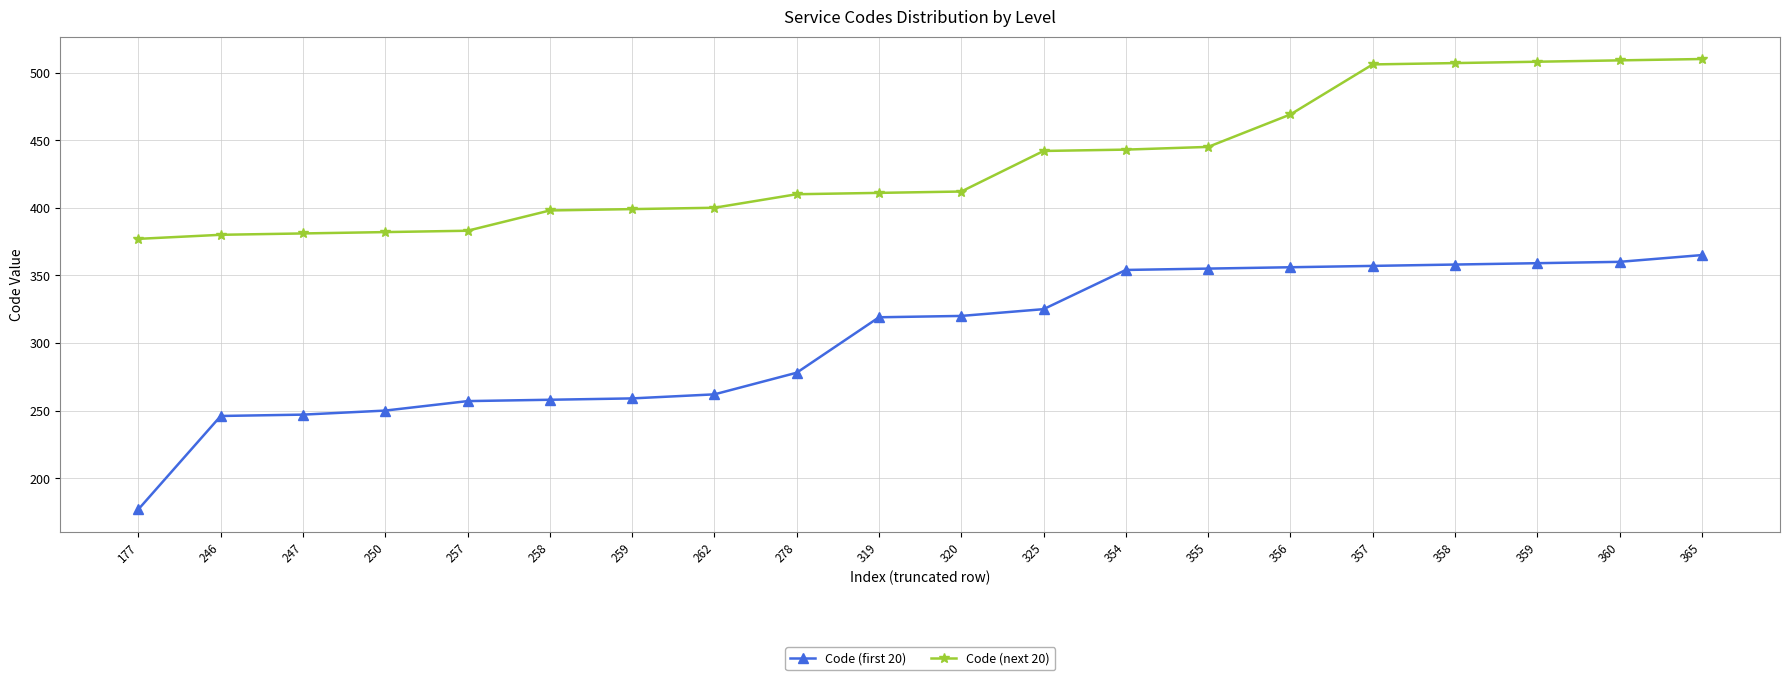

True or false: Code (next 20) and Code (first 20) cross at least once.

False